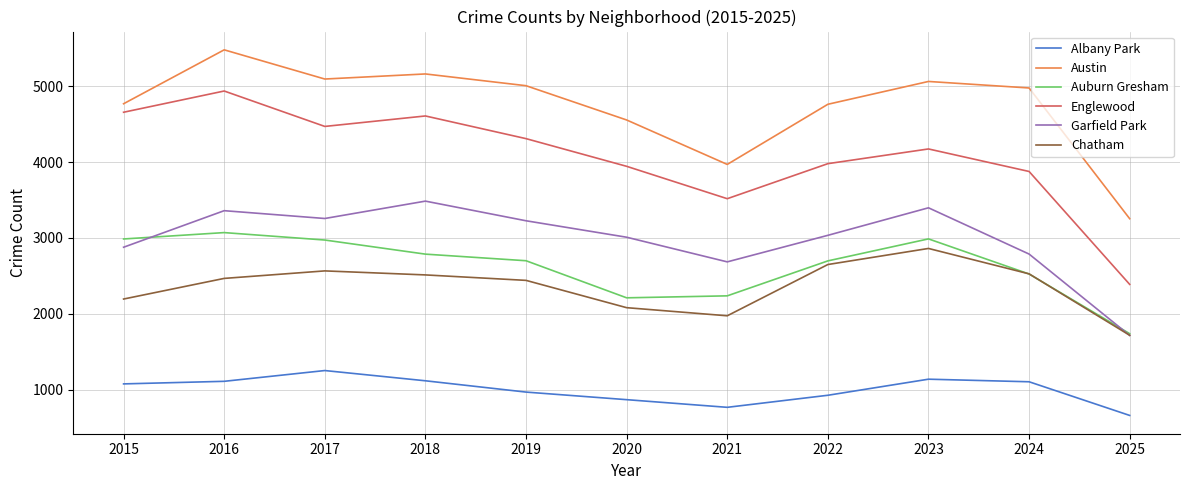

What is the total value across all series at 2021?

15151